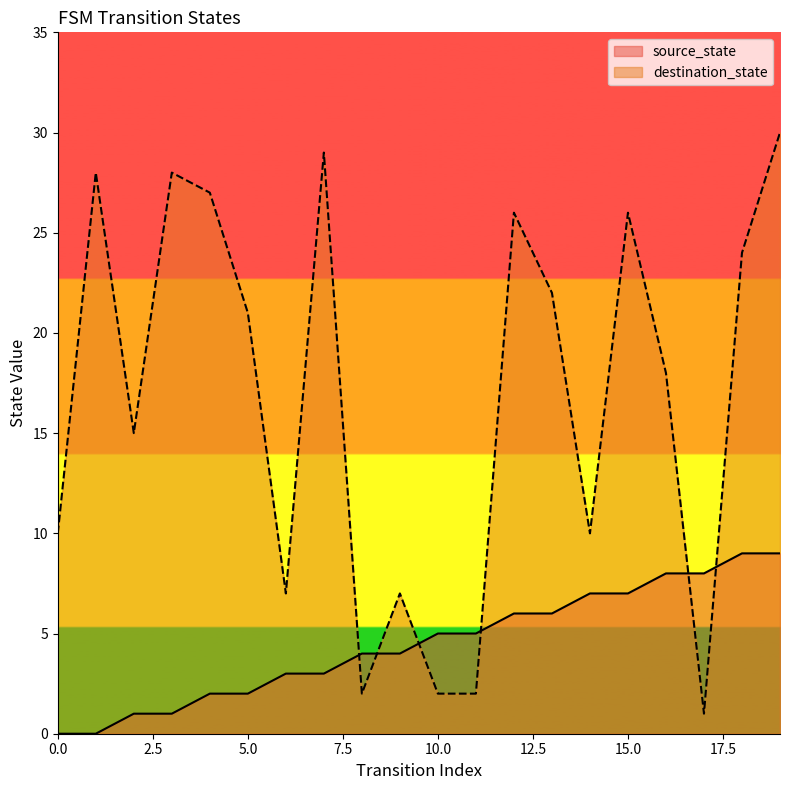

True or false: source_state has a value of 8 at 16.

True